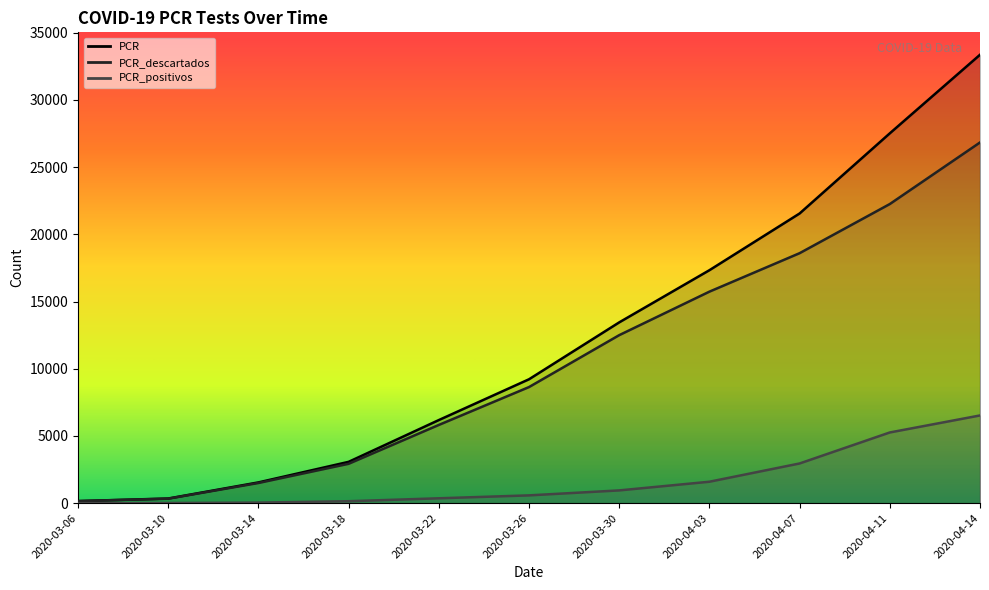

Which category has the lowest value in the PCR_positivos series?

2020-03-06